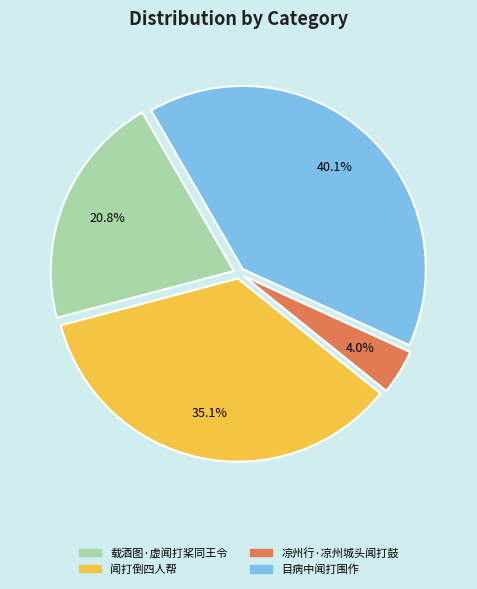

Is 凉州行·凉州城头闻打鼓 the majority of the pie?

No